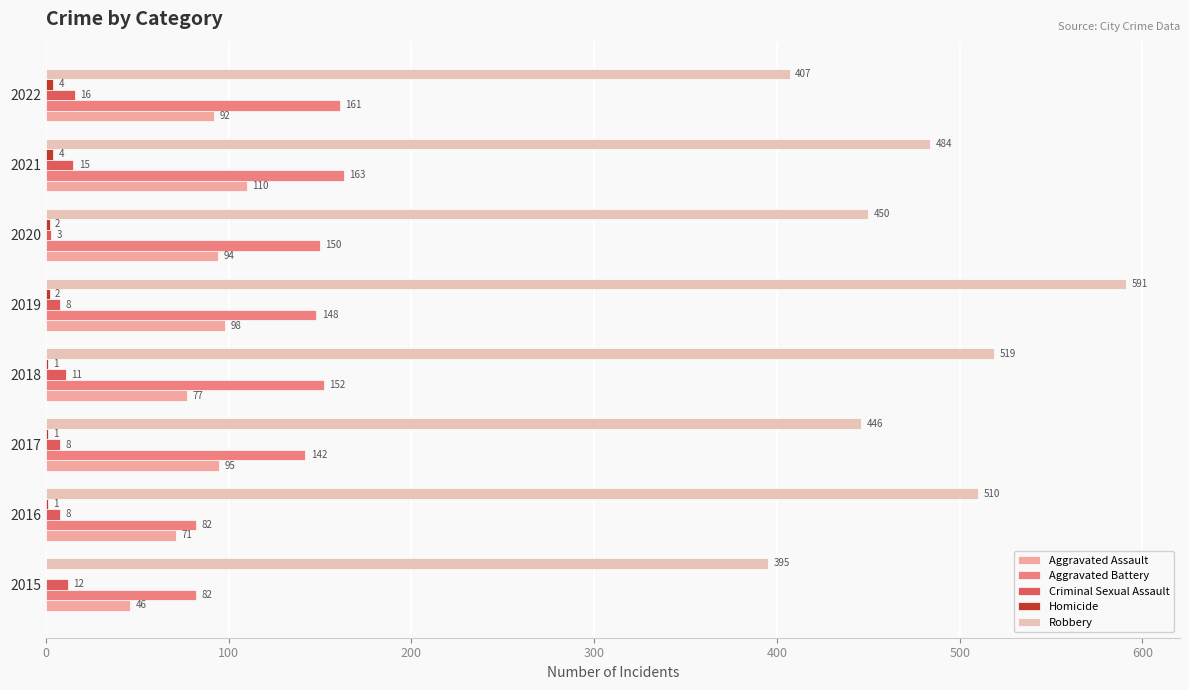

True or false: Aggravated Assault has a value of 25 at 2022.

False